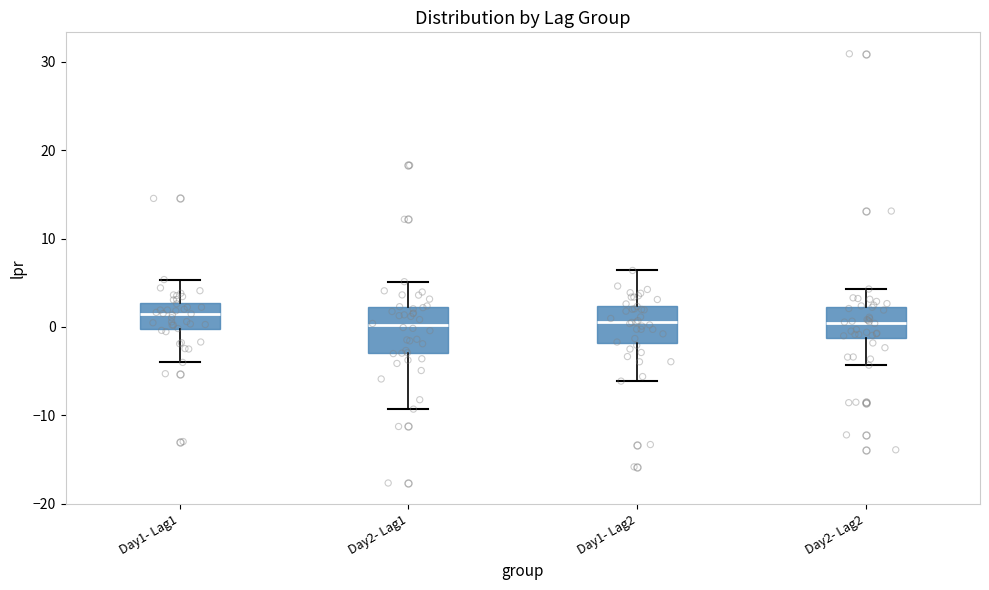

Where is the upper edge of the box for Day1- Lag1 on the y-axis? The values are not printed on the chart, so give them approximately, as read against the axis.

3